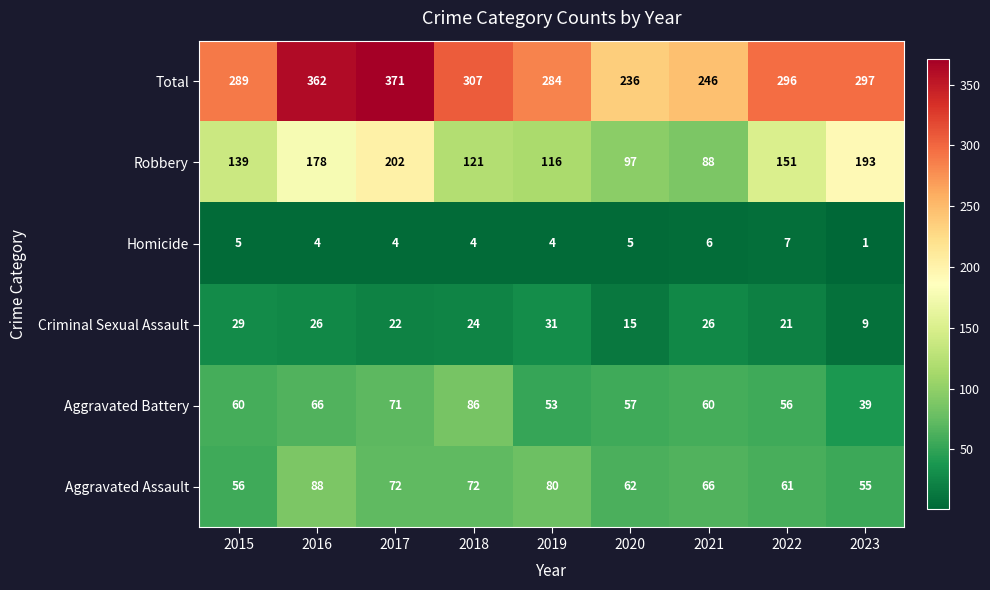

Is it true that Aggravated Battery equals 56 at 2022?

True